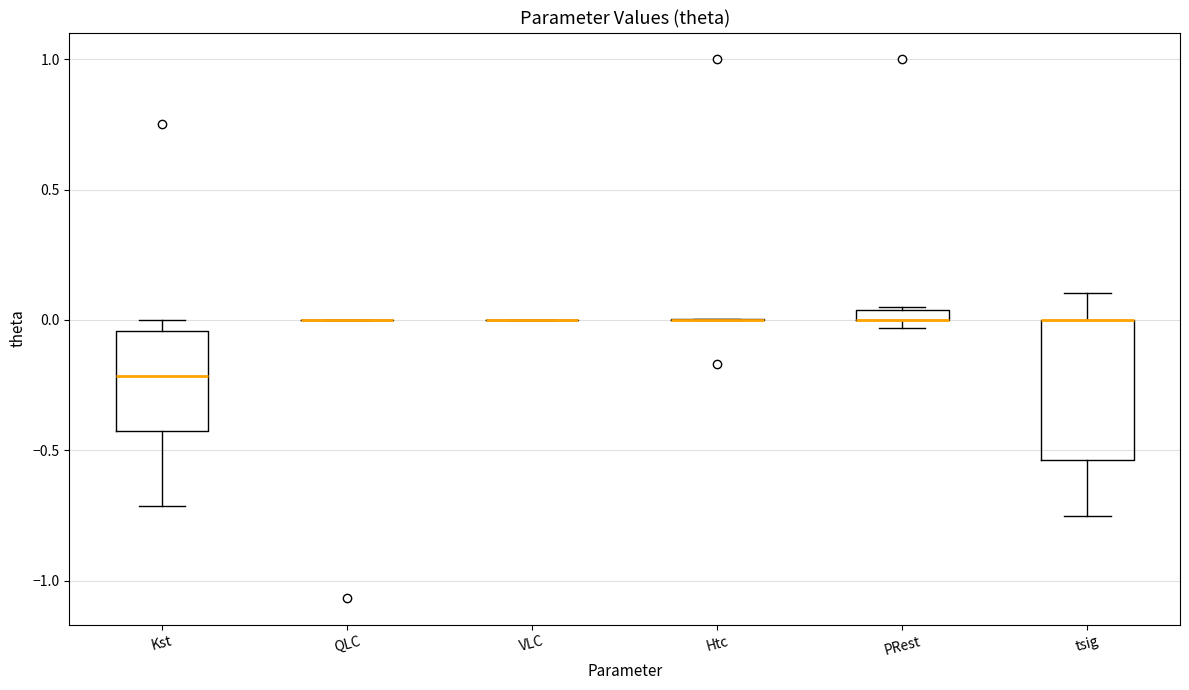

Comparing the boxes themselves (not the whiskers), which one is the tallest?

tsig